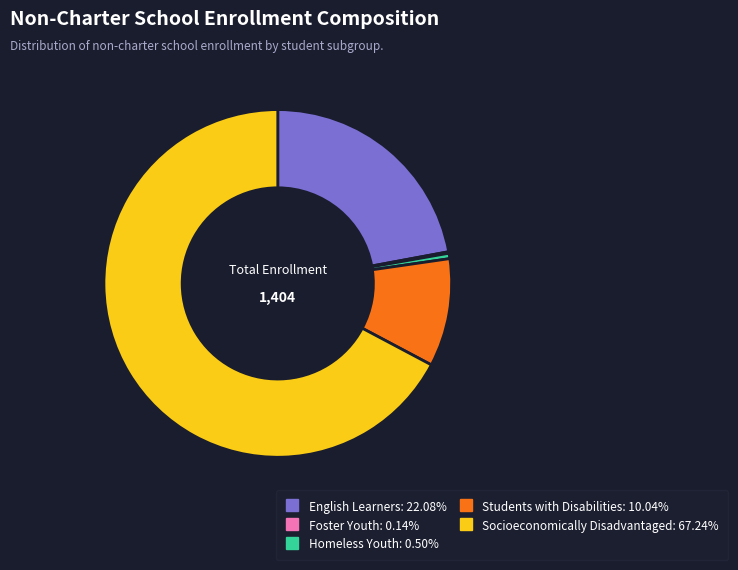

Is there a majority slice in this chart?

Yes